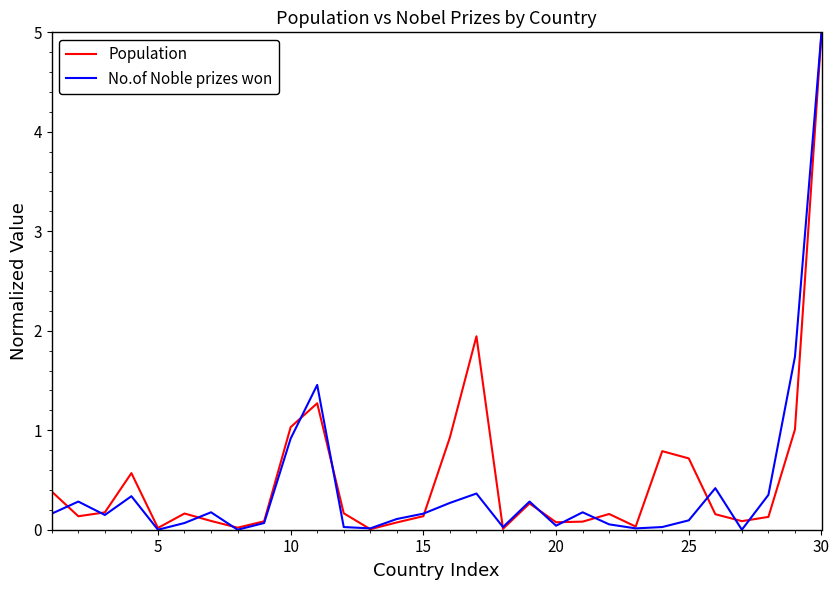

Which series has the largest range (max minus min)?

No.of Noble prizes won